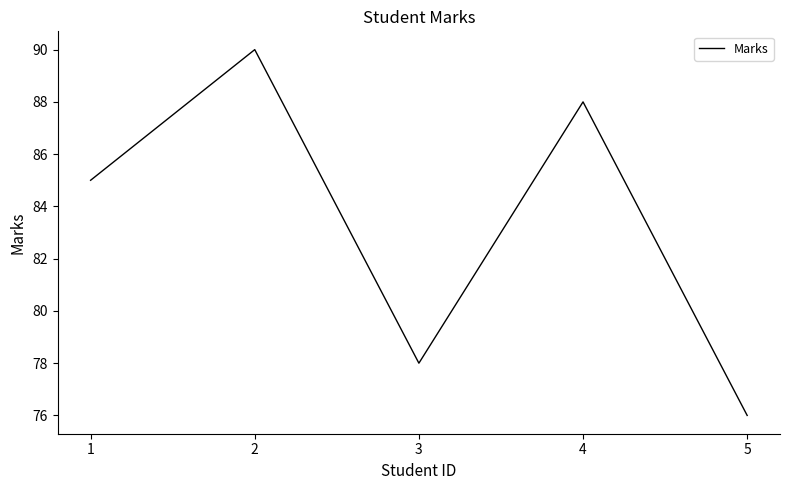

How many values are below 85?

2